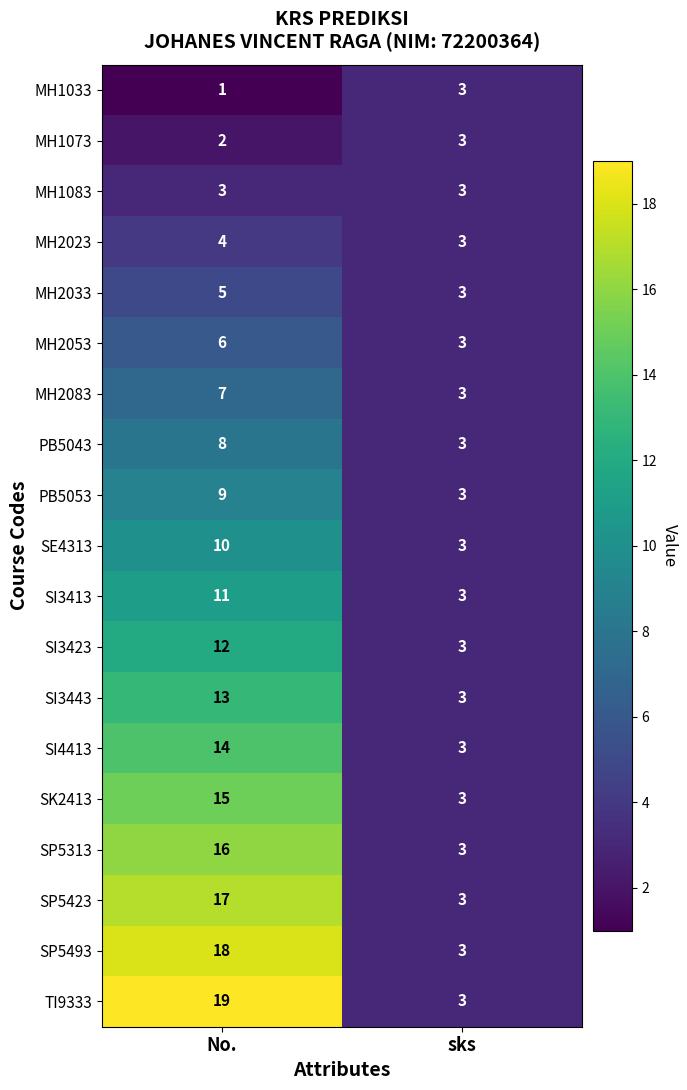

What is the sum of all SE4313 values?

13